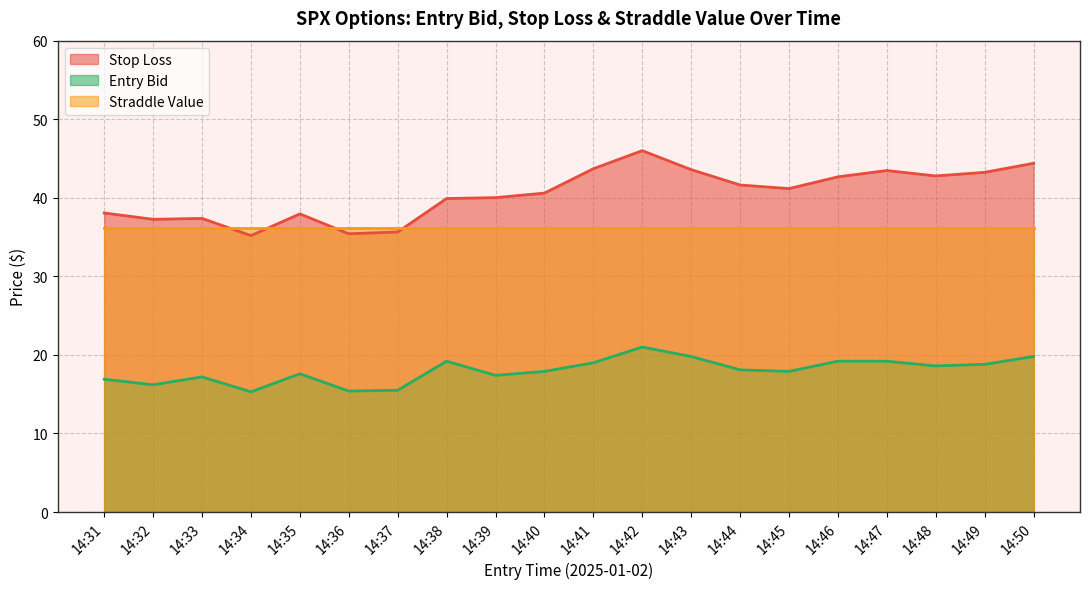

True or false: sl and entry_bid intersect in this chart.

False